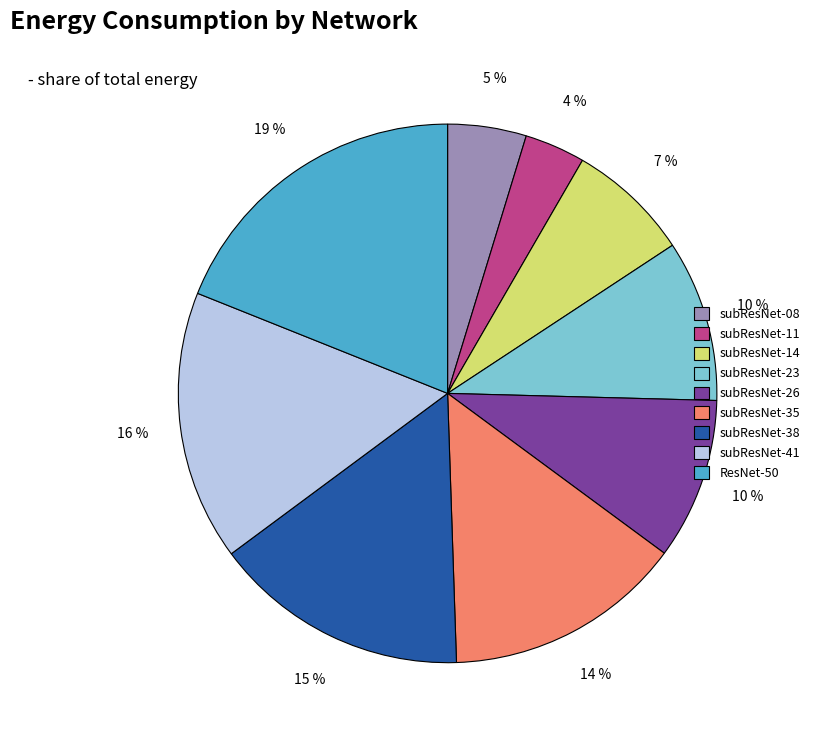

Is there any slice that represents more than half of the pie?

No